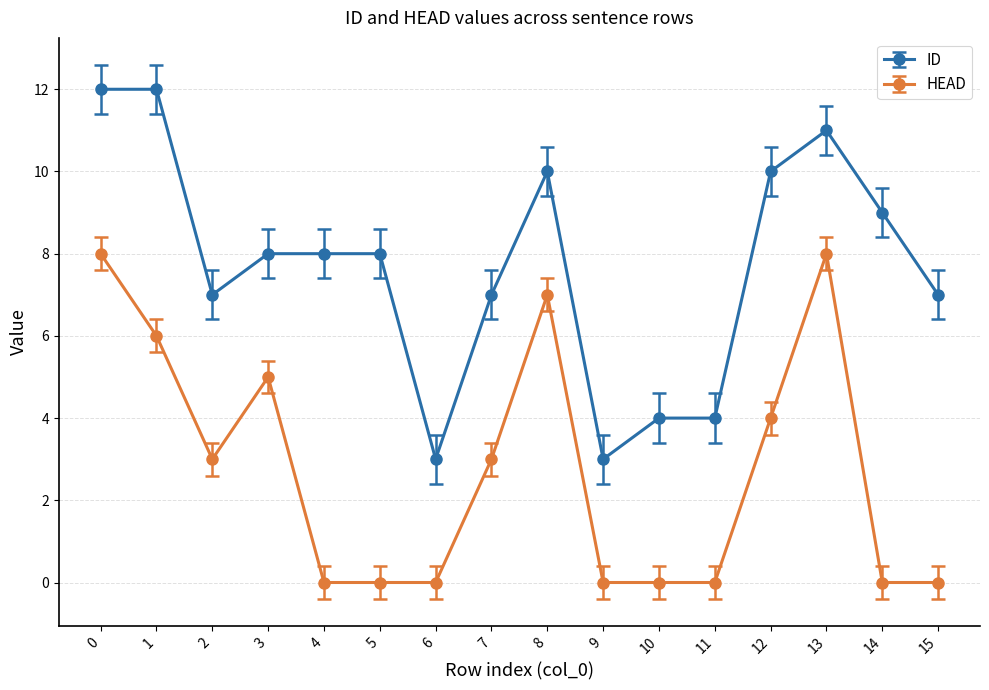

What is the maximum value for ID?

12